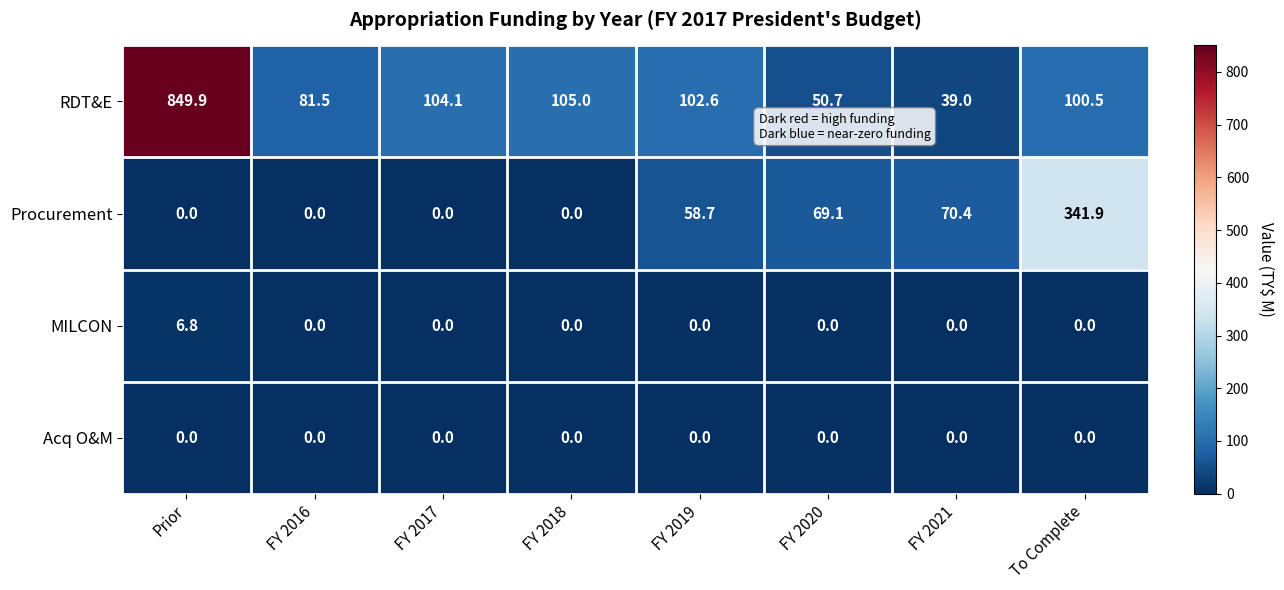

How many values in the Procurement series are below 58?

4